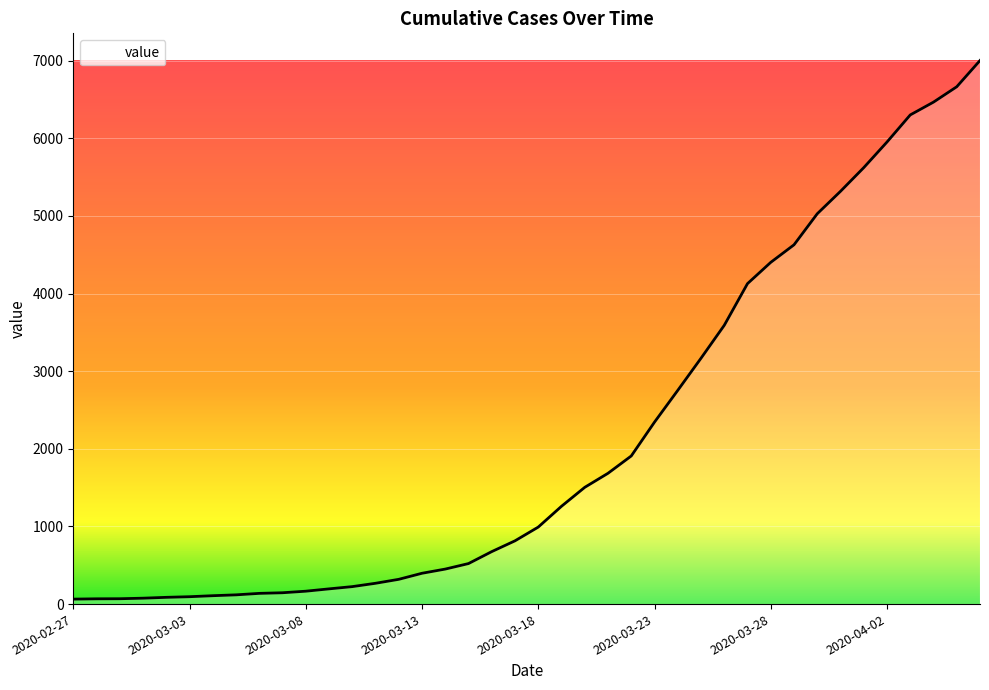

What is the difference between the maximum and minimum values?

6938